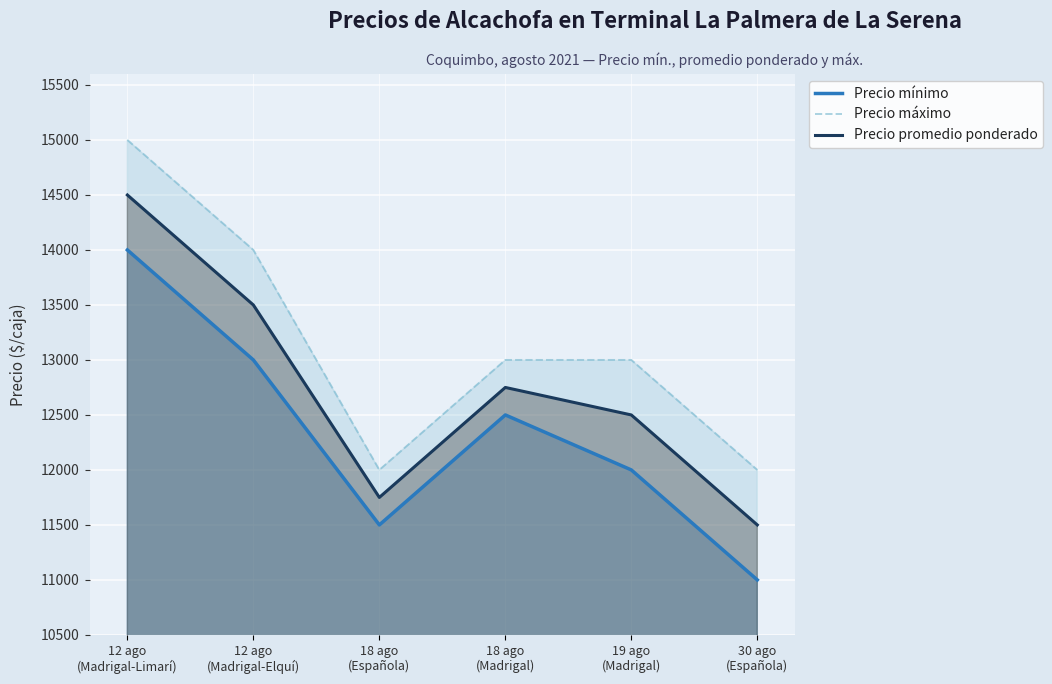

In Precio máximo, how many points are lower than both neighbors (excluding endpoints)?

1